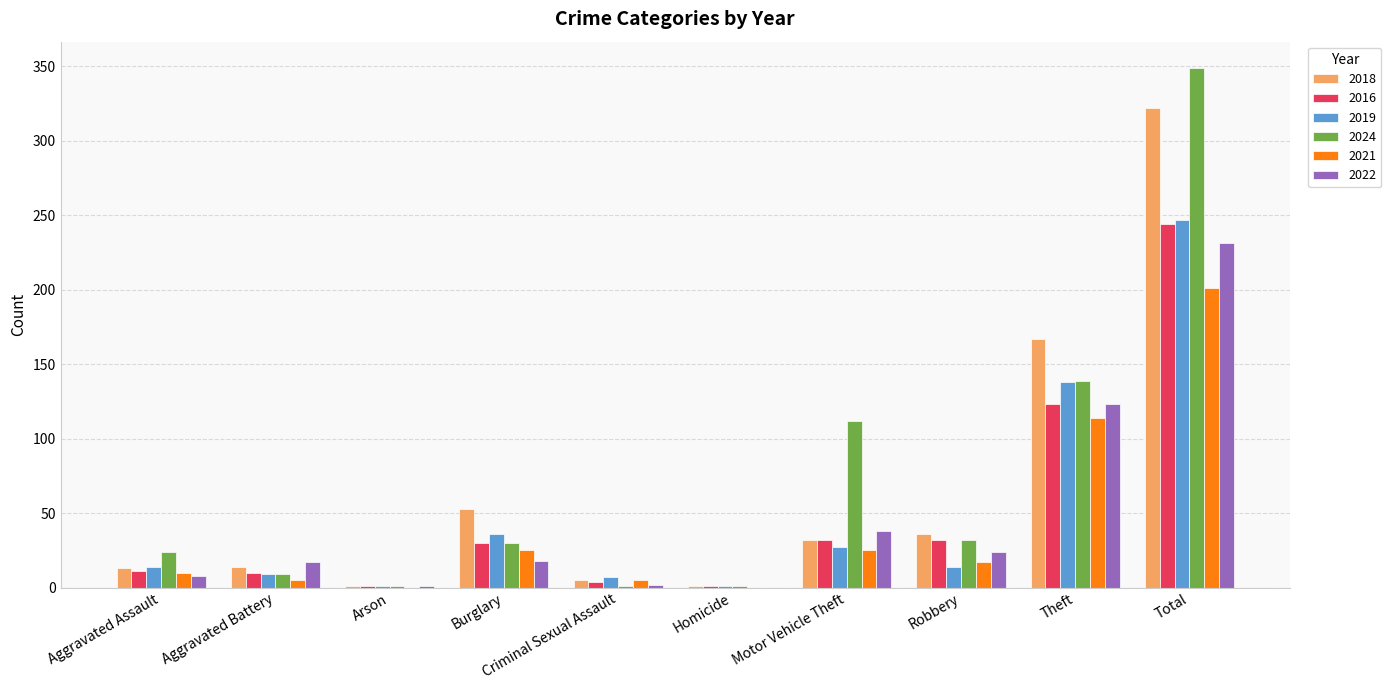

What is the total value across all series at Theft?

804